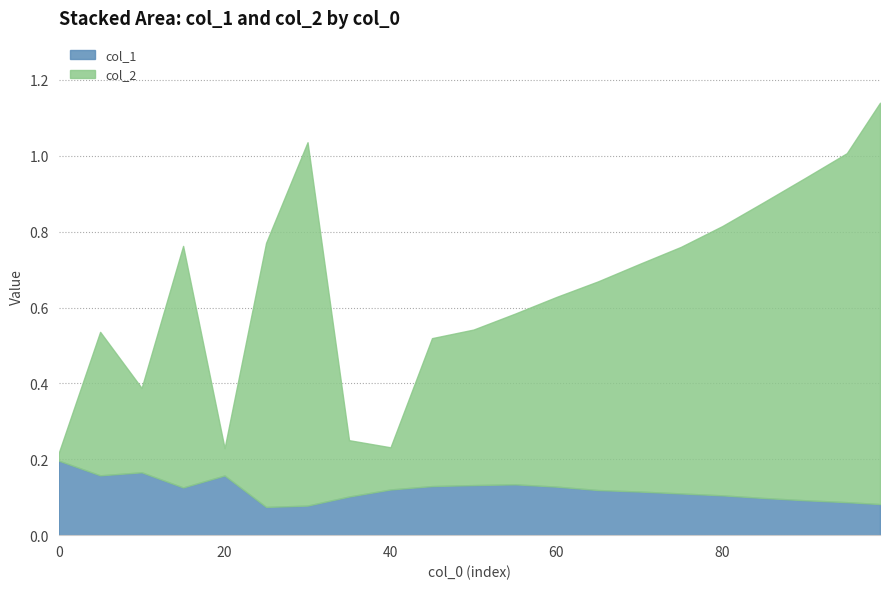

Does the chart display data point markers on the line(s)?

No